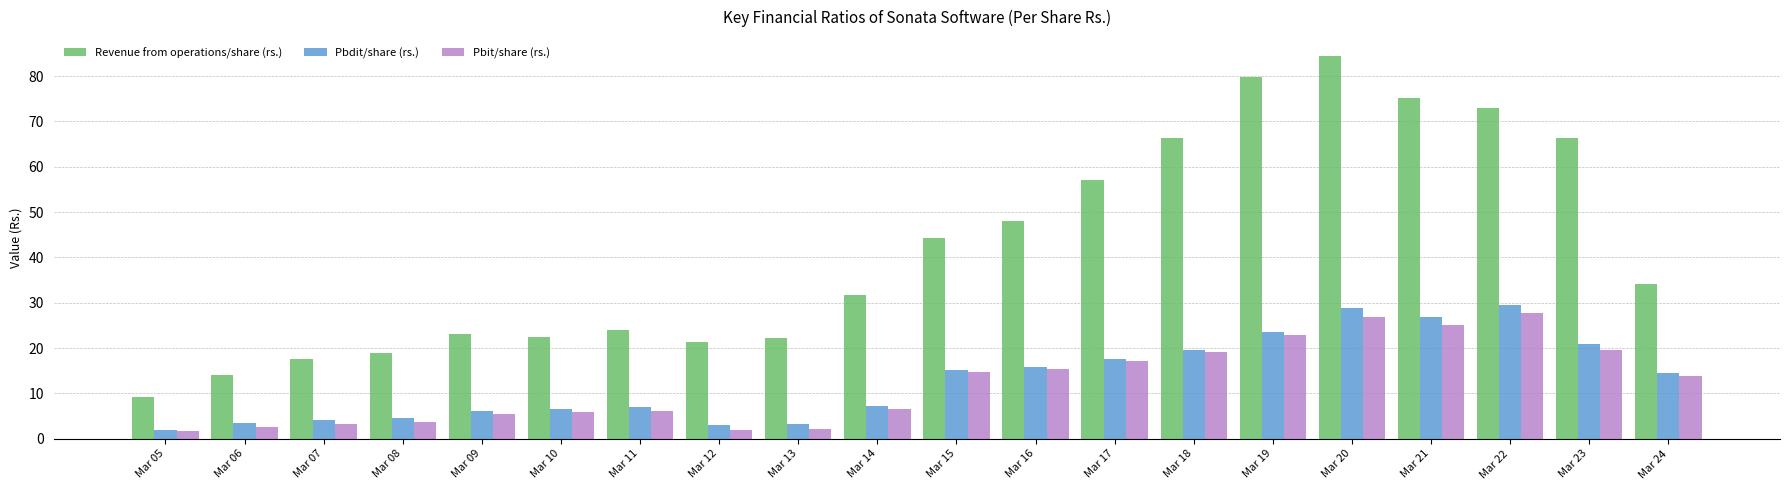

What is the value of the Revenue from operations/share (rs.) bar at the 8th from the left?

21.4